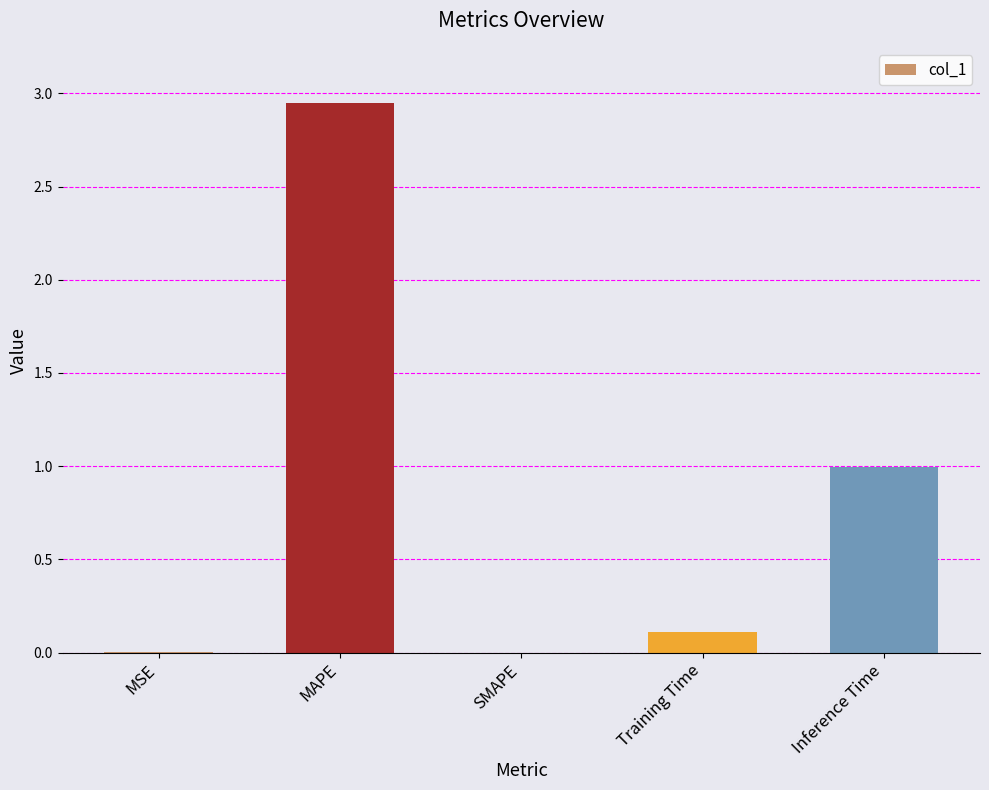

What is the change in value from MAPE to Inference Time?

-2.0